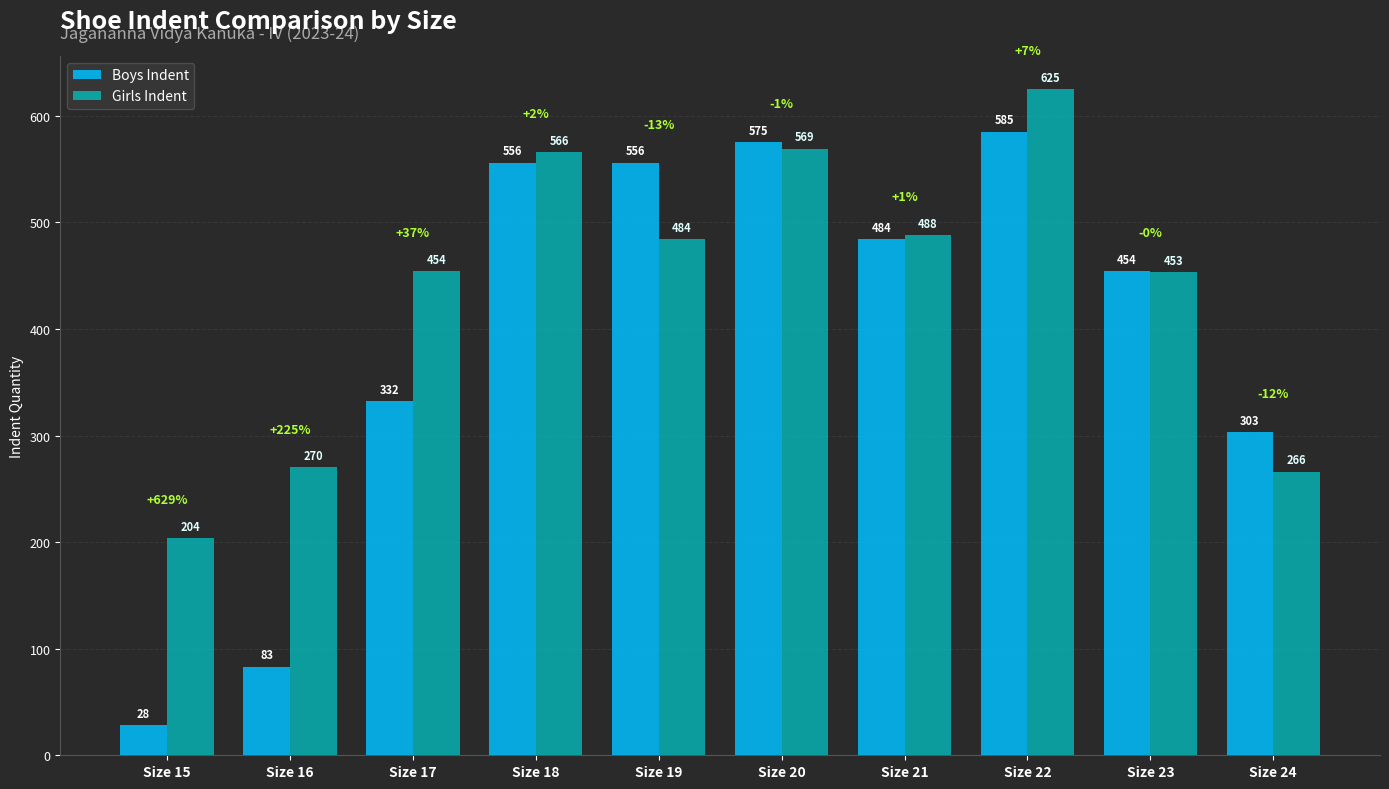

What is the minimum value for Boys Indent?

28